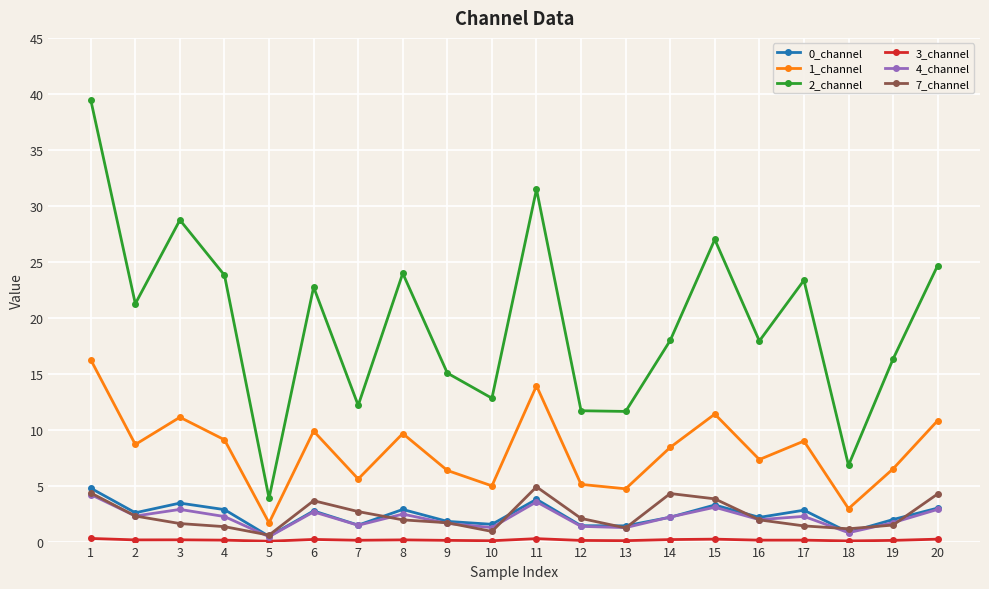

Is the value of 1_channel at 10 greater than the value of 7_channel at 15?

Yes